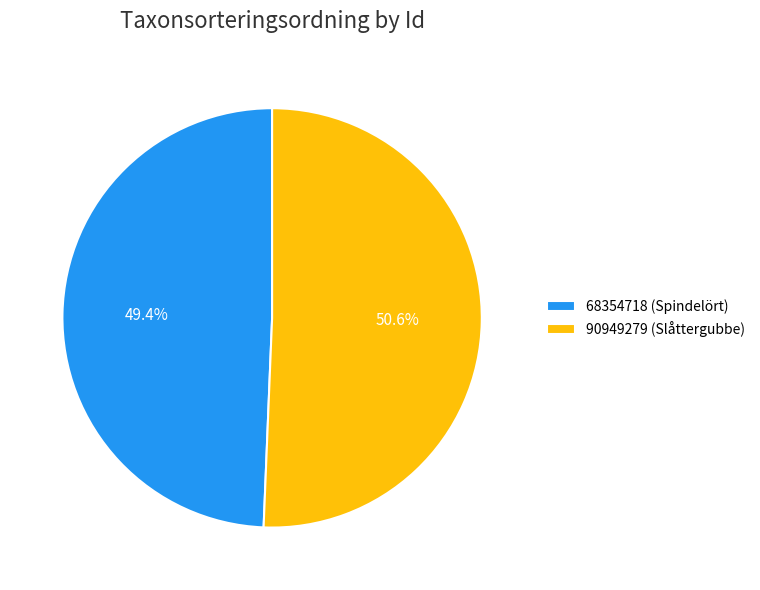

Does 68354718 (Spindelört) represent more than half of the total?

No